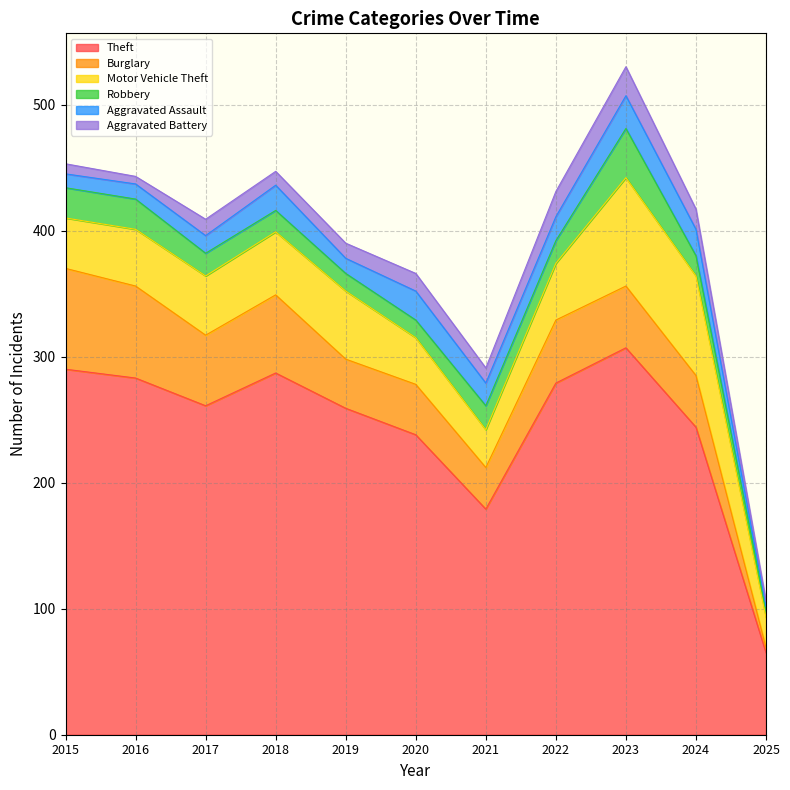

How many values in the Aggravated Assault series are below 18?

5